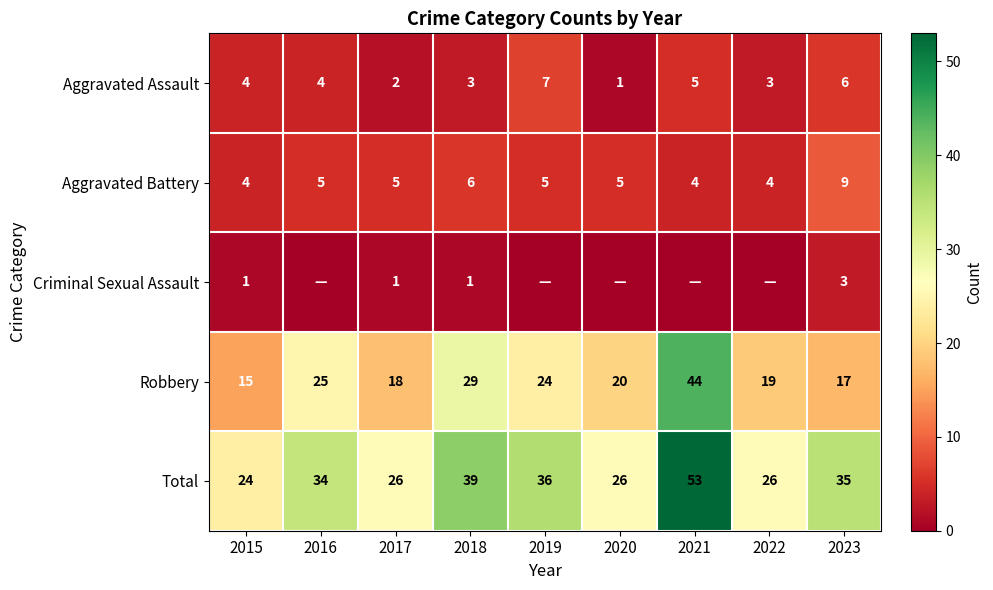

The value of Aggravated Battery at 2021 is 6. True or false?

False